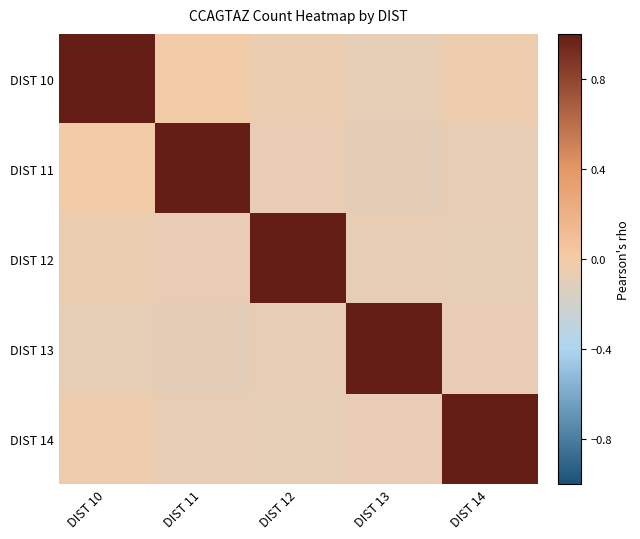

How many categories are shown in the chart?

5